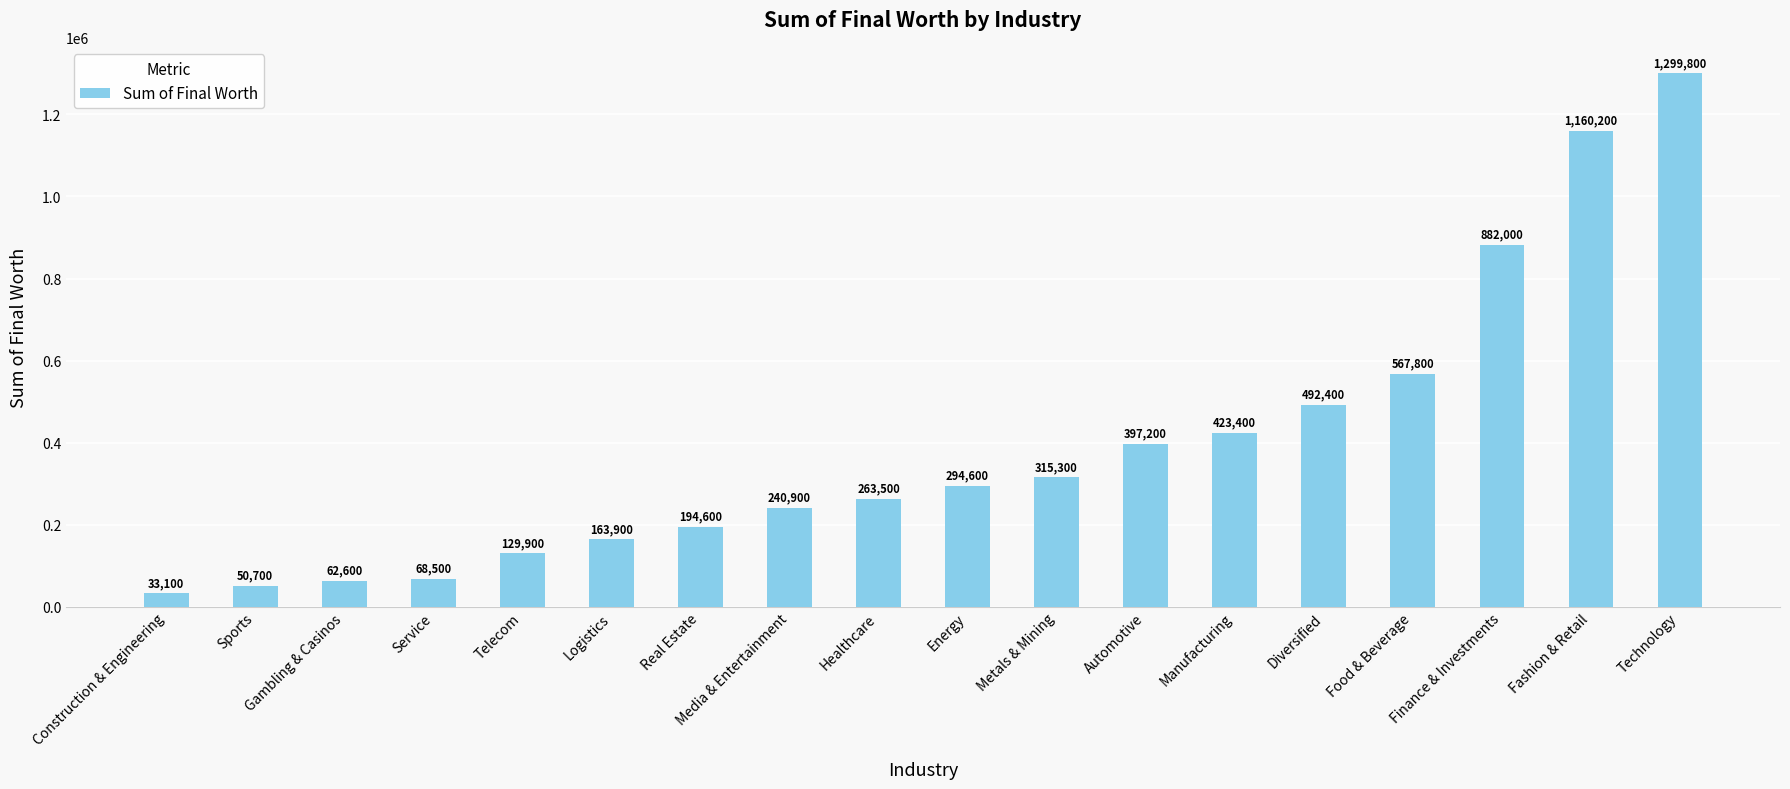

What is the difference between the values at Technology and Telecom?

1169900